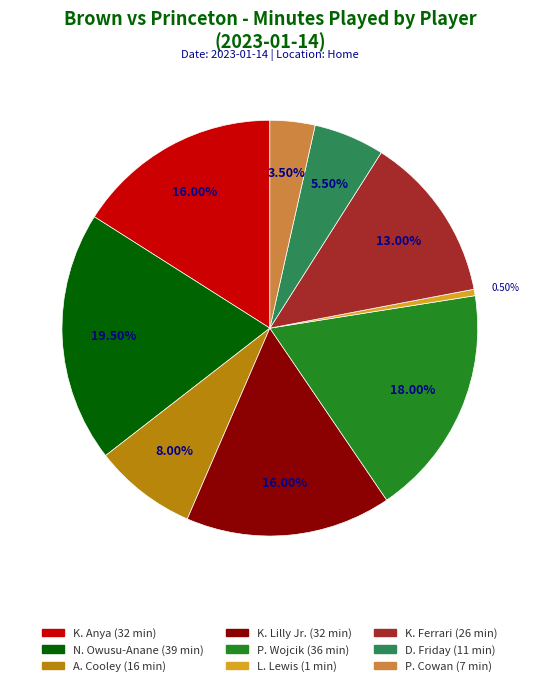

To the nearest percent, what portion does D. Friday represent?

6%